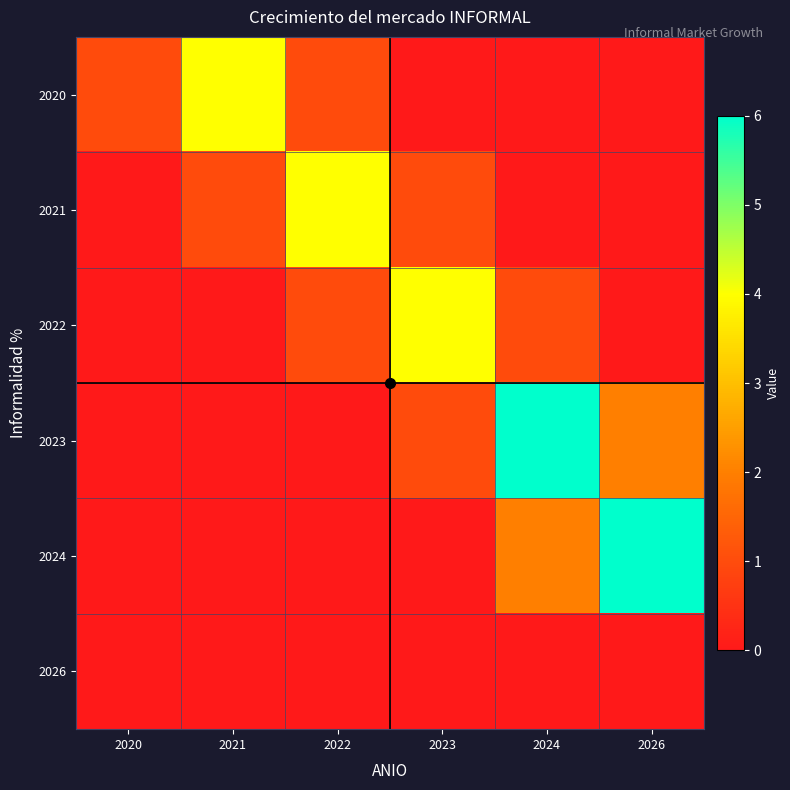

At which category does the chart reach its minimum across all series?

2023